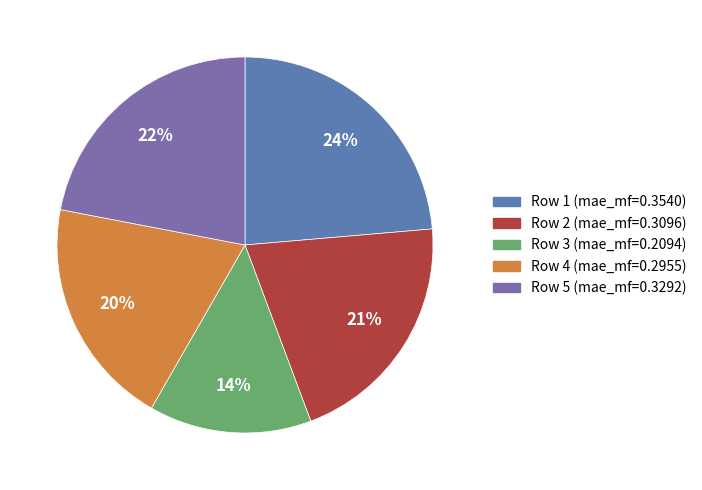

Which slice is the smallest?

Row 3 (mae_mf=0.2094)